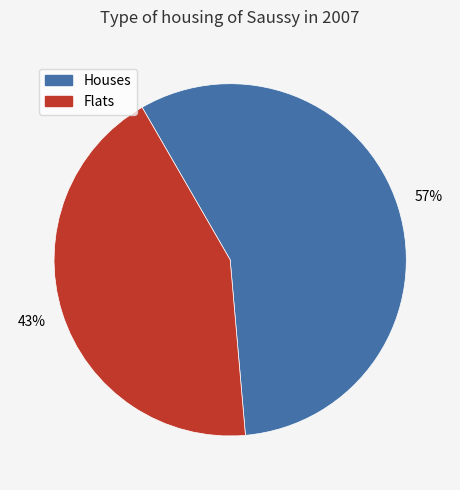

Is there any slice that represents more than half of the pie?

Yes